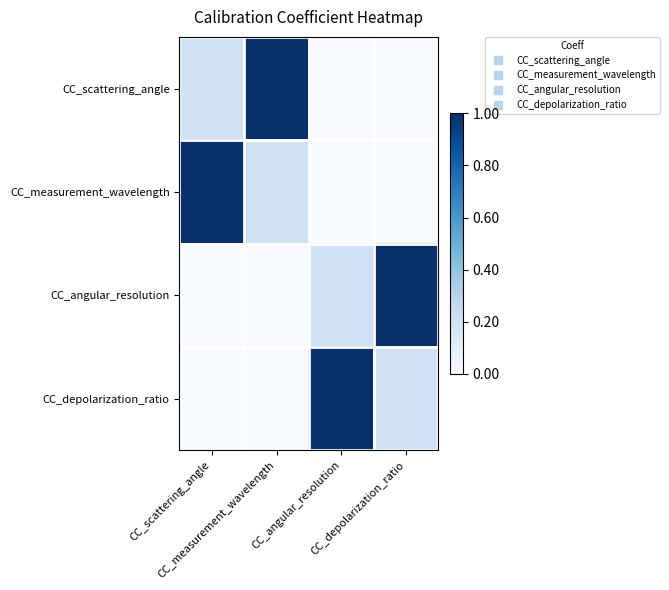

Reading left to right, extract all data points from this chart.

CC_scattering_angle: CC_scattering_angle=0.2	CC_measurement_wavelength=1.0	CC_angular_resolution=0.0	CC_depolarization_ratio=0.0
CC_measurement_wavelength: CC_scattering_angle=1.0	CC_measurement_wavelength=0.2	CC_angular_resolution=0.0	CC_depolarization_ratio=0.0
CC_angular_resolution: CC_scattering_angle=0.0	CC_measurement_wavelength=0.0	CC_angular_resolution=0.2	CC_depolarization_ratio=1.0
CC_depolarization_ratio: CC_scattering_angle=0.0	CC_measurement_wavelength=0.0	CC_angular_resolution=1.0	CC_depolarization_ratio=0.2